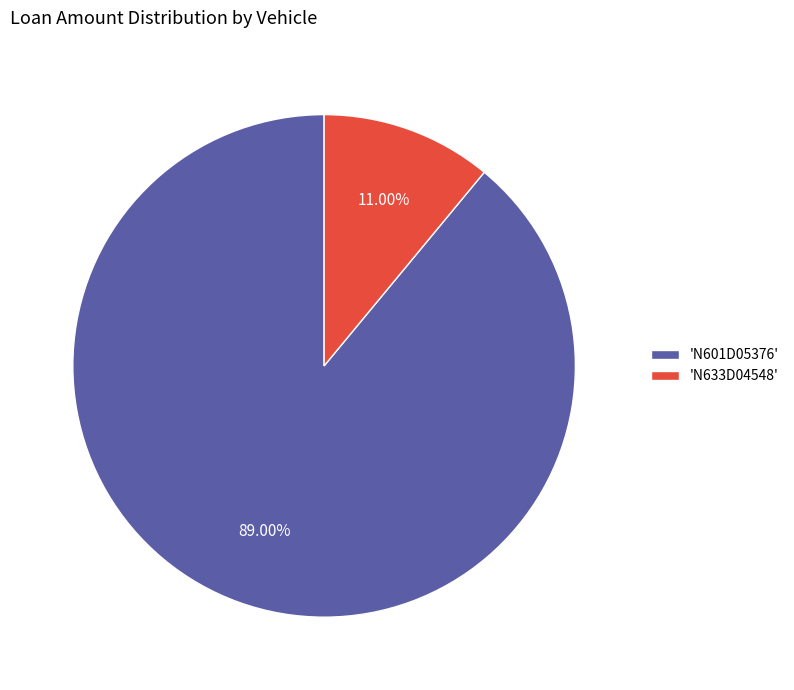

Do 'N633D04548' and 'N601D05376' together represent more than half of the pie?

Yes